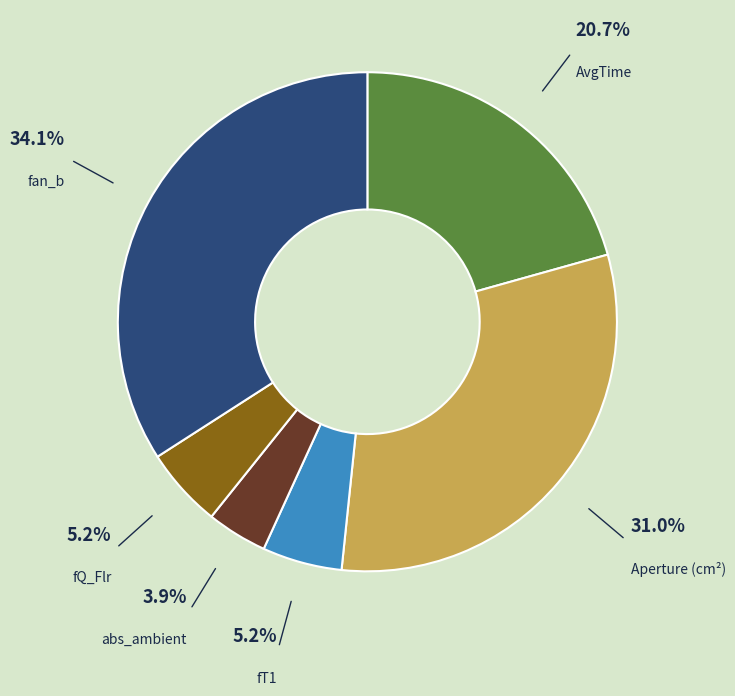

How much of the chart is everything except fQ_Flr?

94.8%